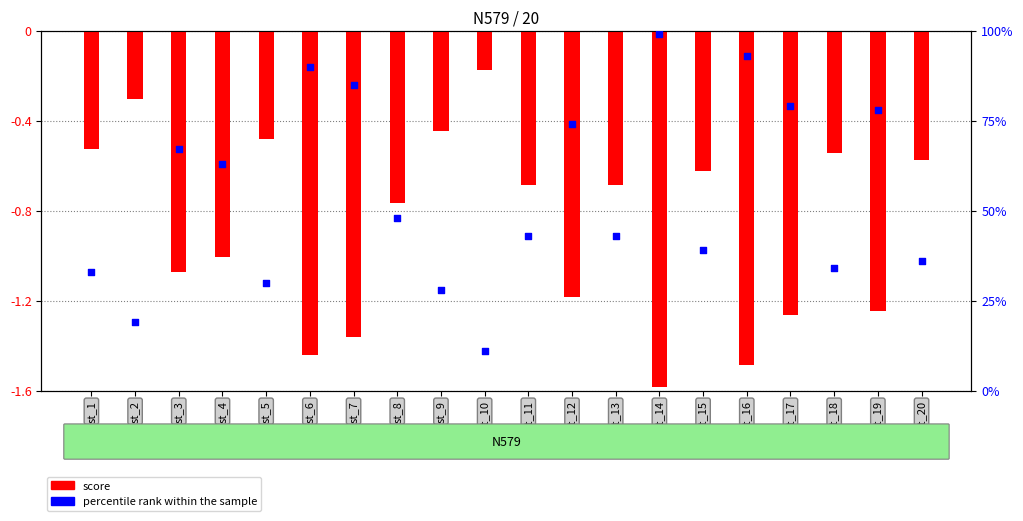

Approximately how many times larger is the value at st_1 compared to st_10?

3.0